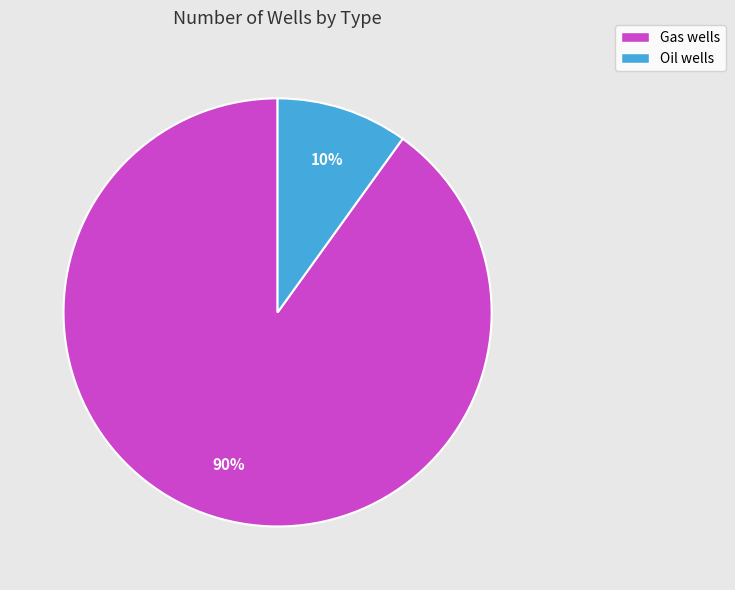

Between Oil wells and Gas wells, which is larger?

Gas wells